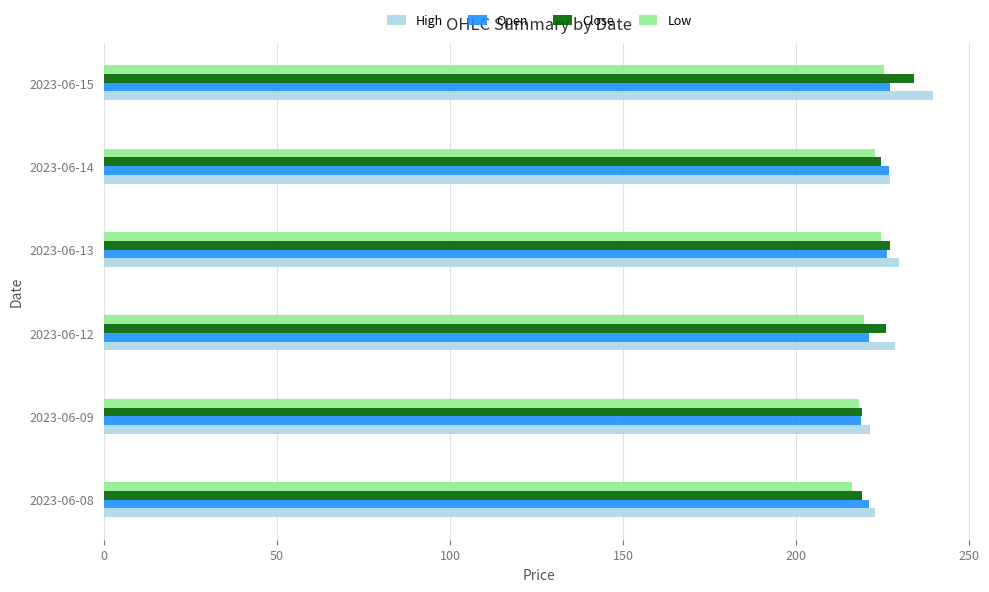

Is it true that Low equals 82.9 at 2023-06-09?

False